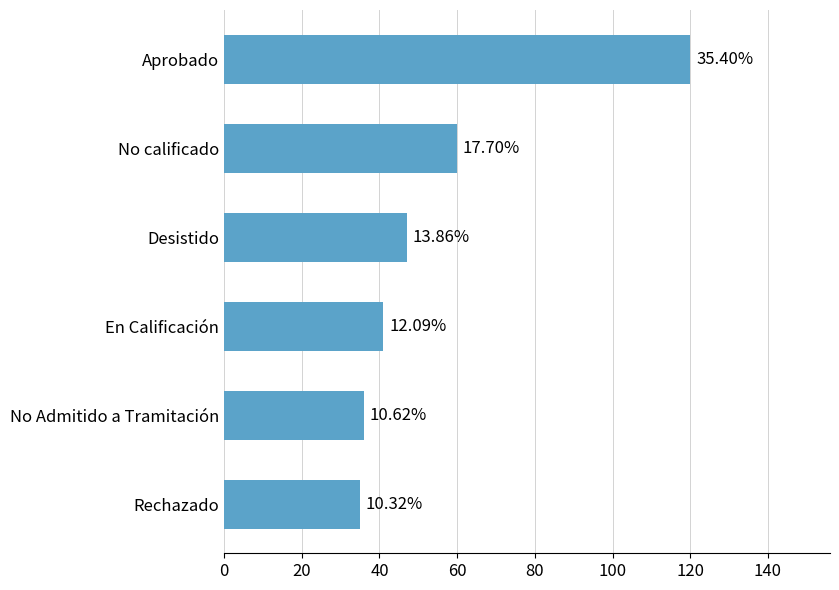

Are the bars horizontal?

Yes